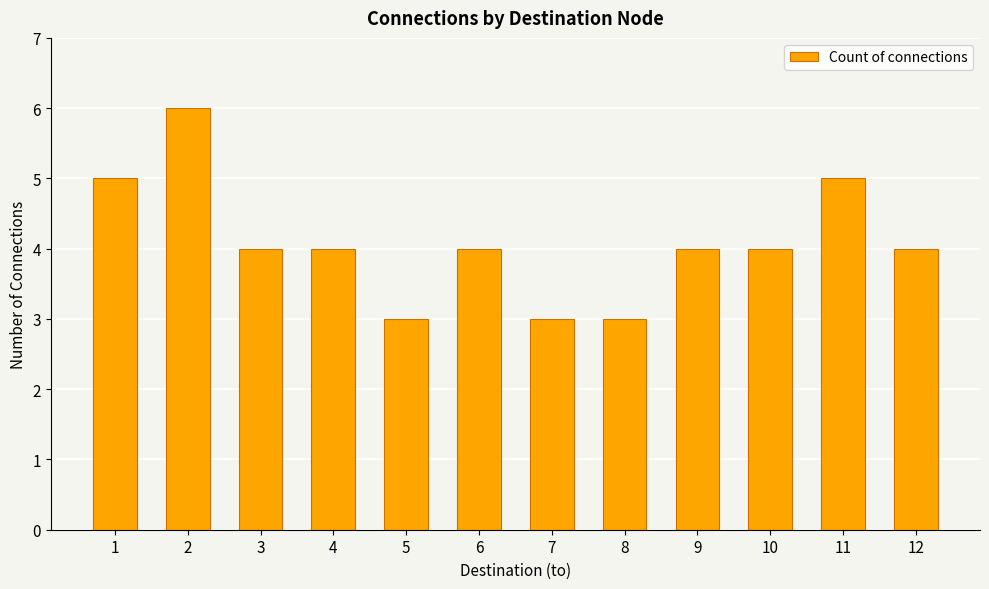

How many values are between 4 and 5?

8